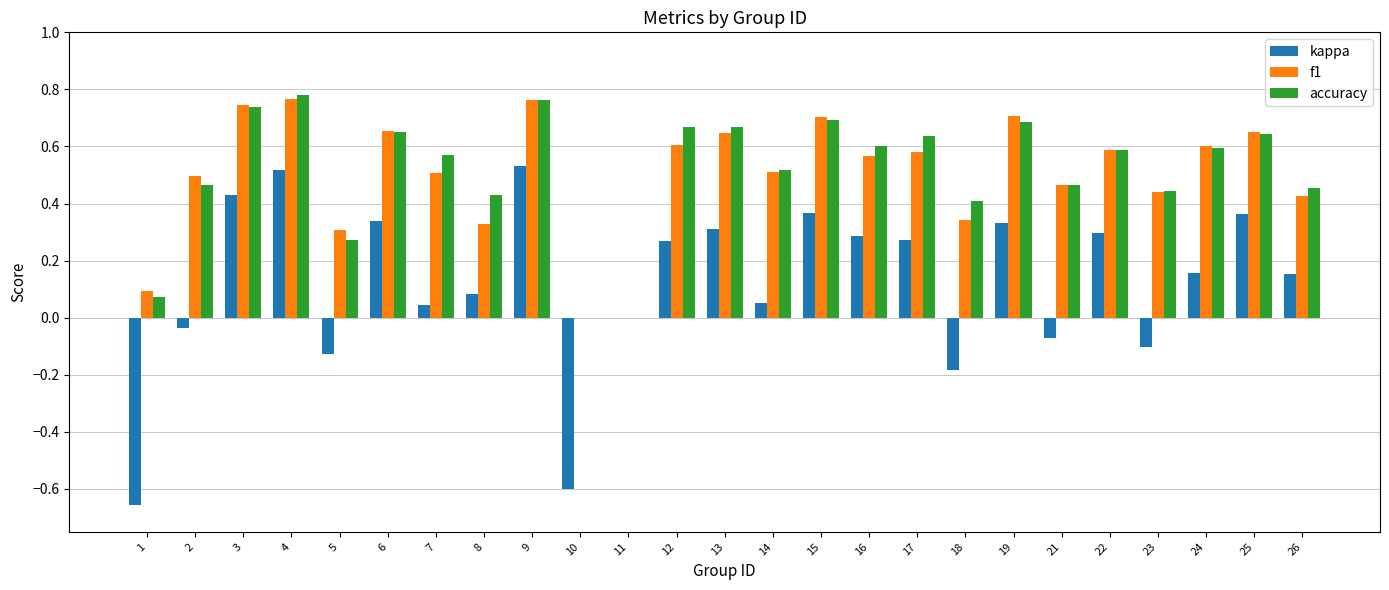

What is the sum of all accuracy values?

12.8